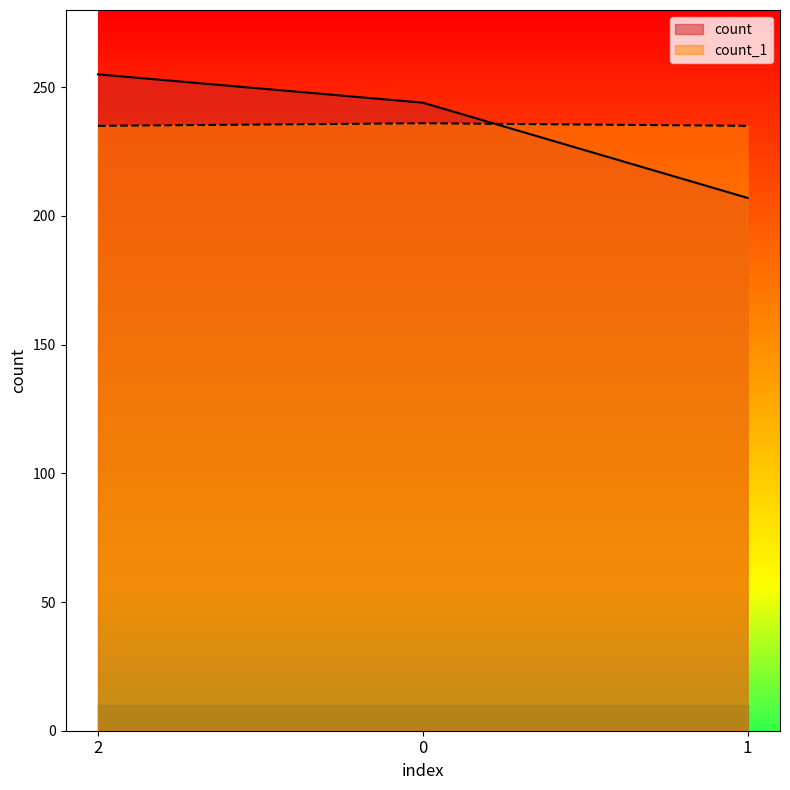

What are all the series names shown in the legend?

count, count_1